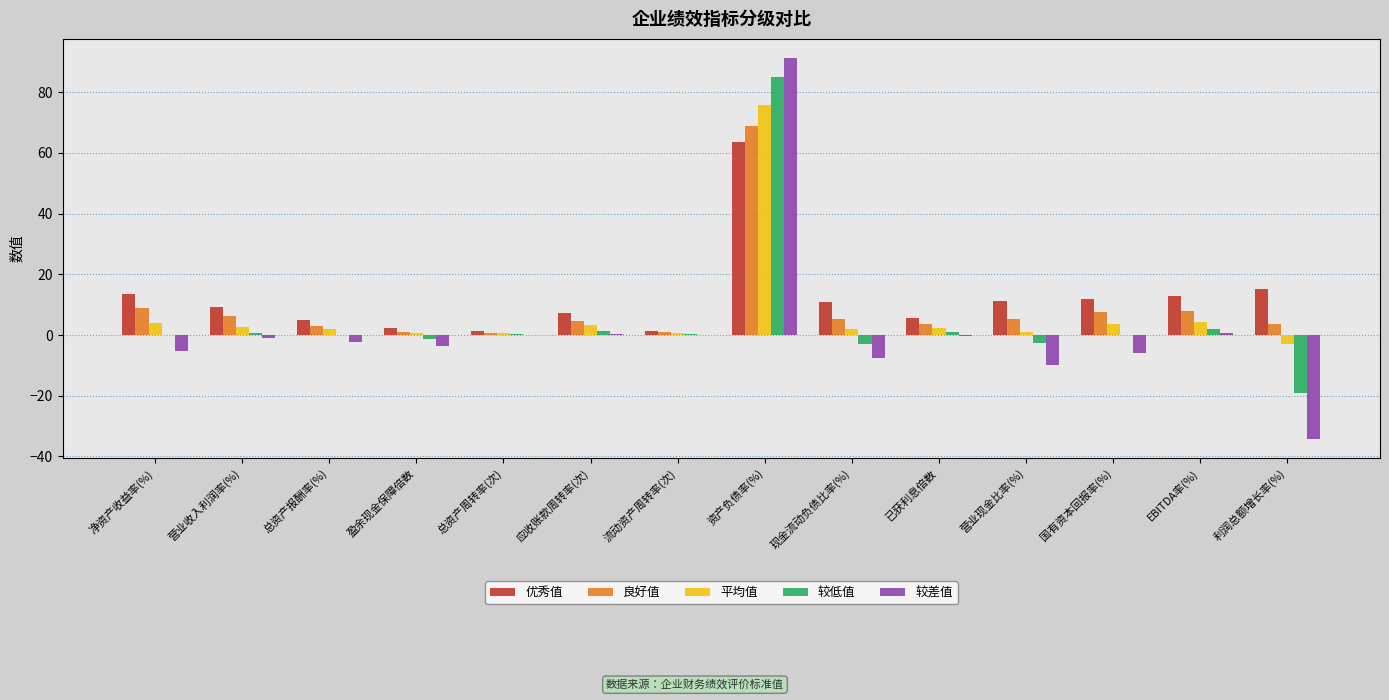

At which label does 平均值 first exceed 2?

净资产收益率(%)